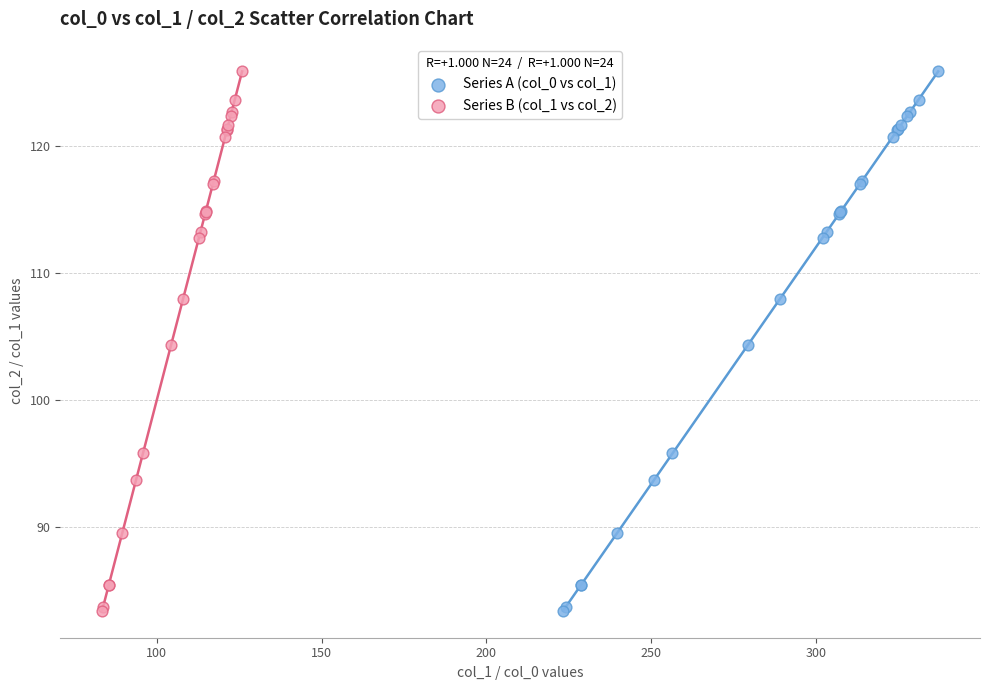

What are all the series names shown in the legend?

Series A (col_0 vs col_1), Series B (col_1 vs col_2)